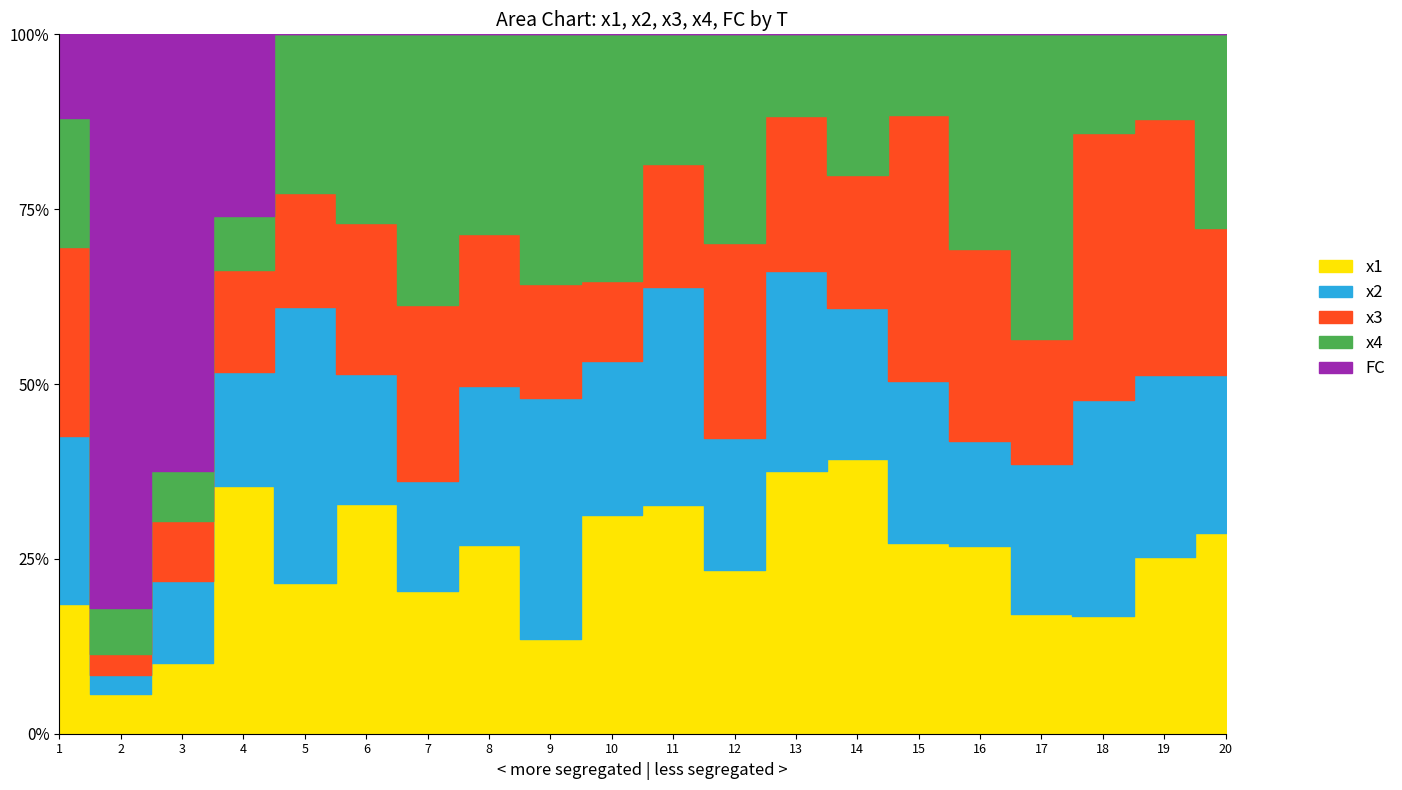

True or false: x4 has more than 1 points higher than both neighbors.

True